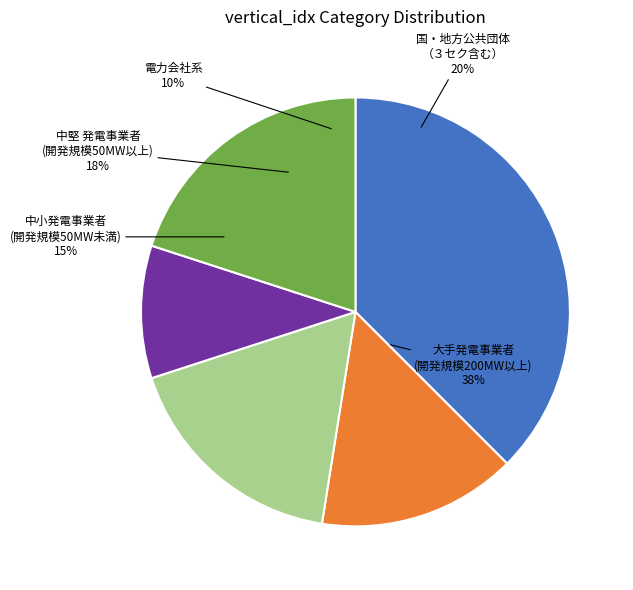

Does 1 represent more than half of the total?

No